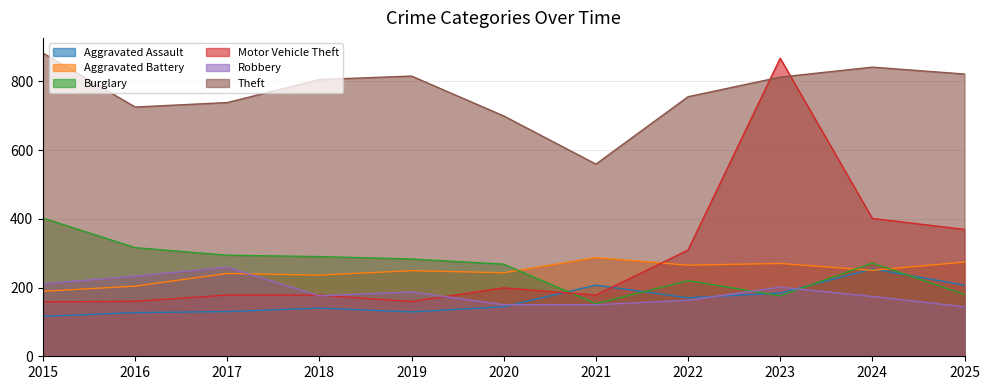

What is the difference between the maximum and minimum values in the Aggravated Assault series?

138